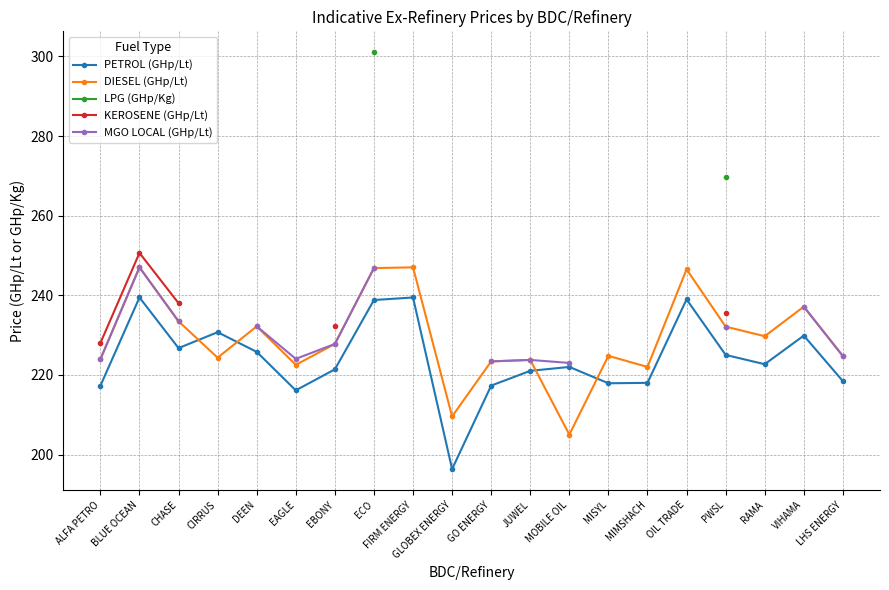

Does the chart display data point markers on the line(s)?

Yes